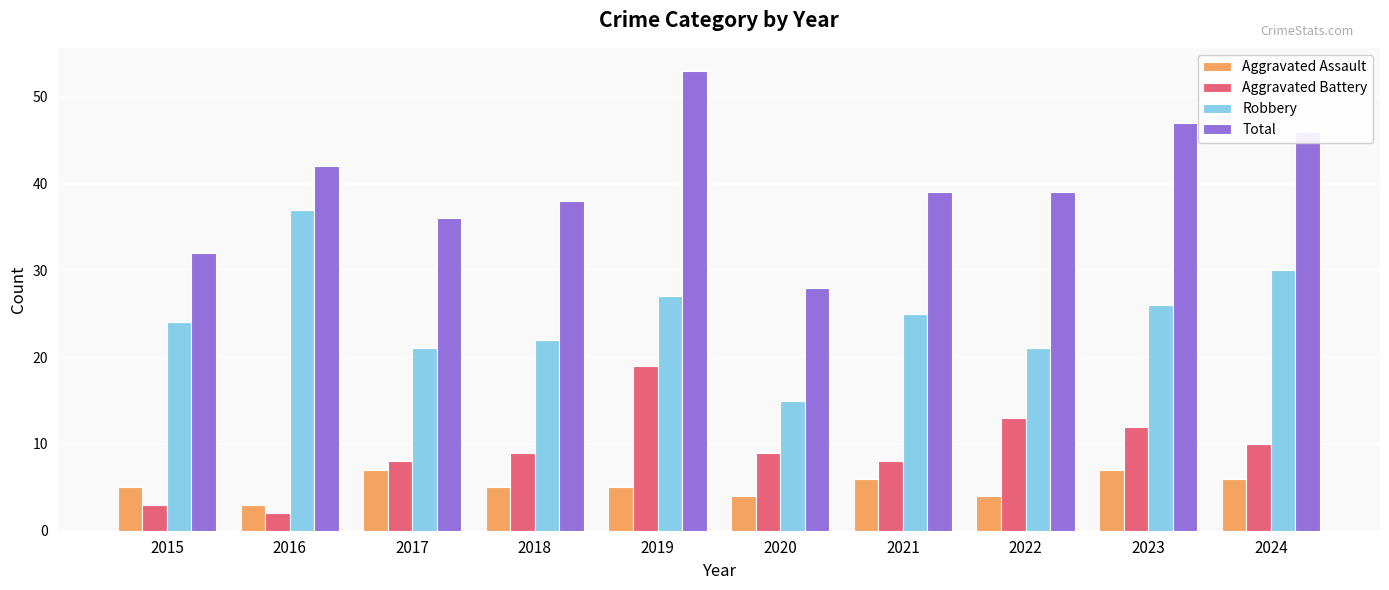

At which category is the sum across all series the highest?

2019